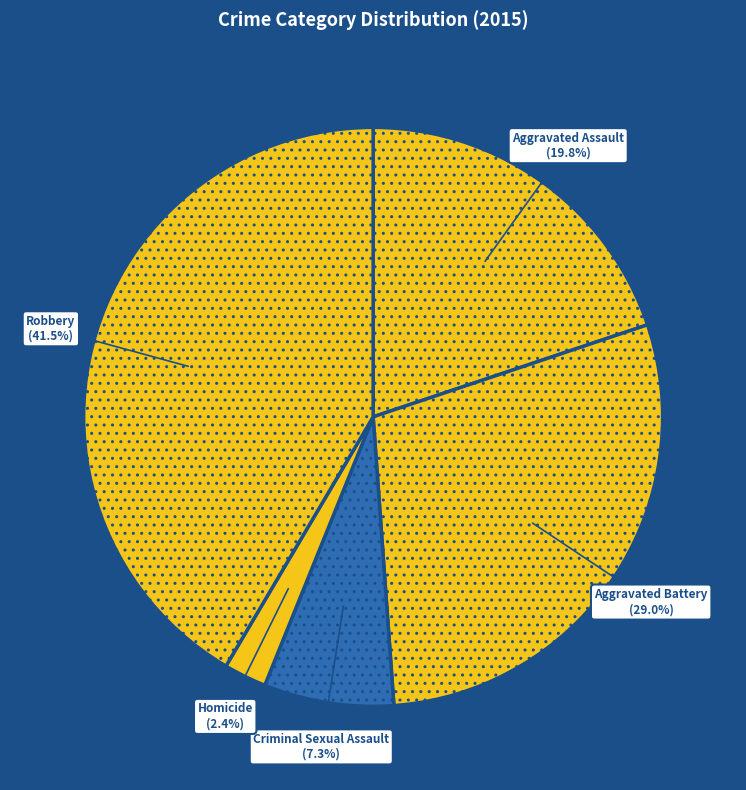

How many slices are in this pie chart?

5